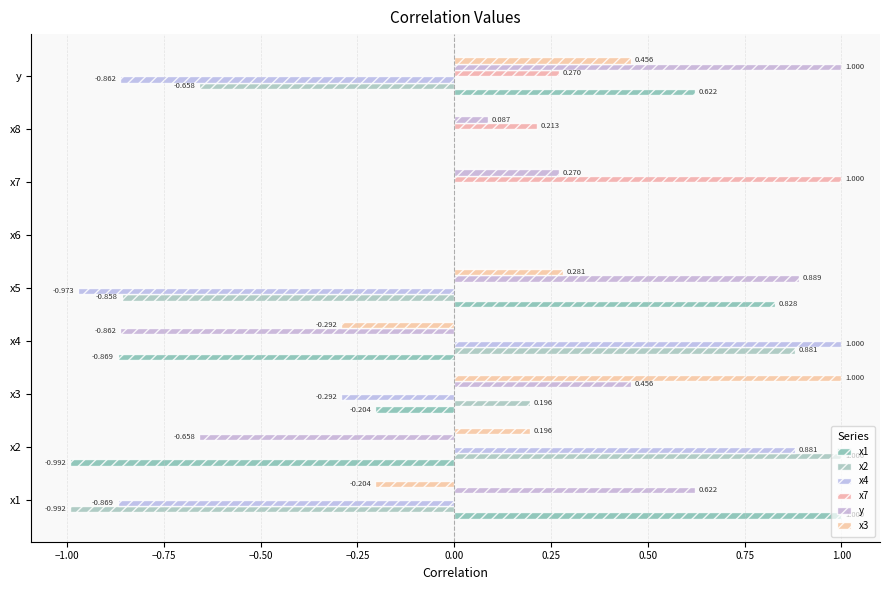

What is the maximum value shown in the chart?

1.0